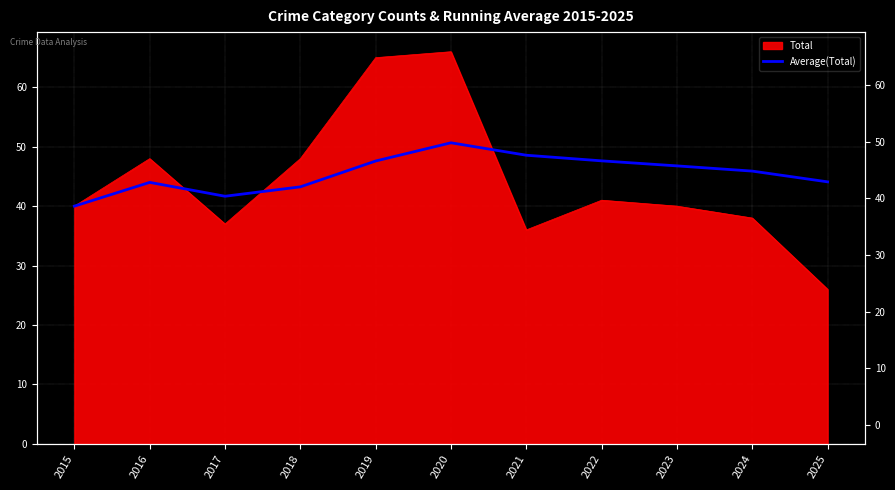

How many data points does each series have?

11